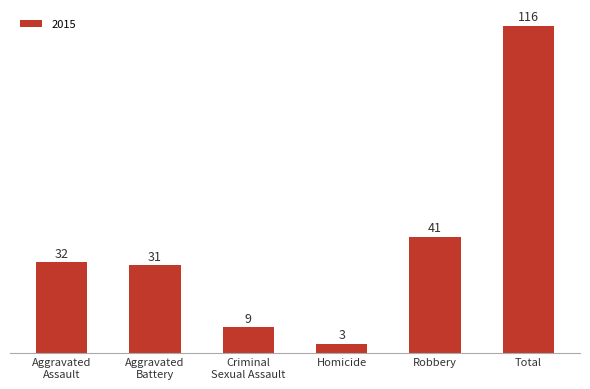

What is the label of the 2nd bar from the right?

Robbery